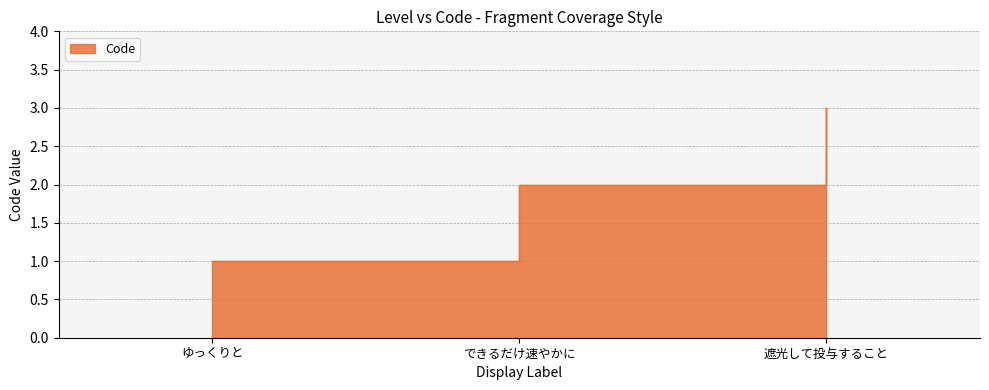

Does the chart display data point markers on the line(s)?

No